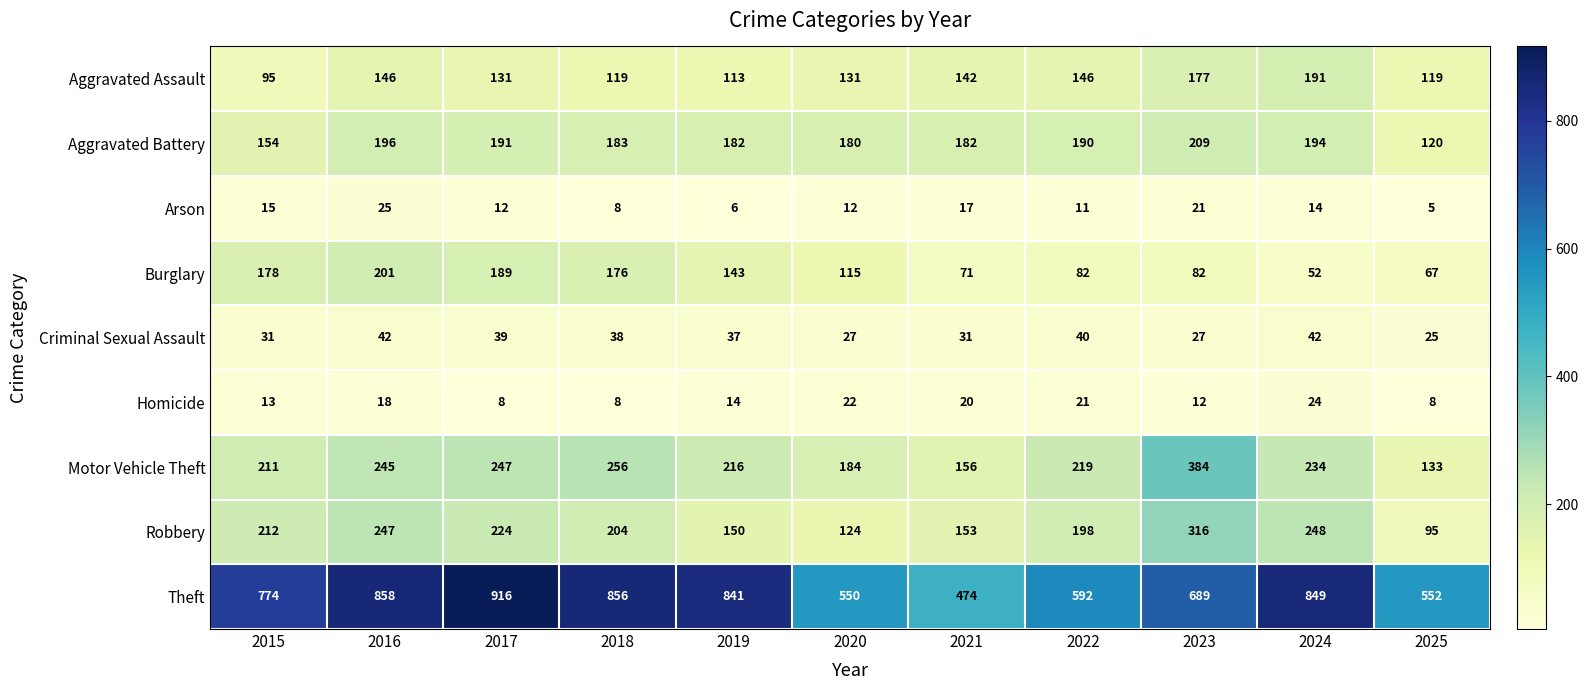

Which series has the largest range (max minus min)?

Theft